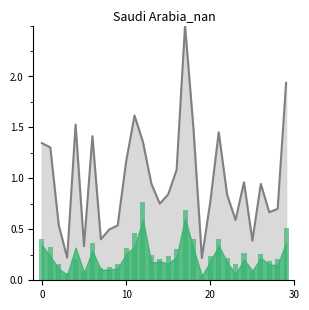

What is the difference between the col_4 values at 17 and 5?

0.6